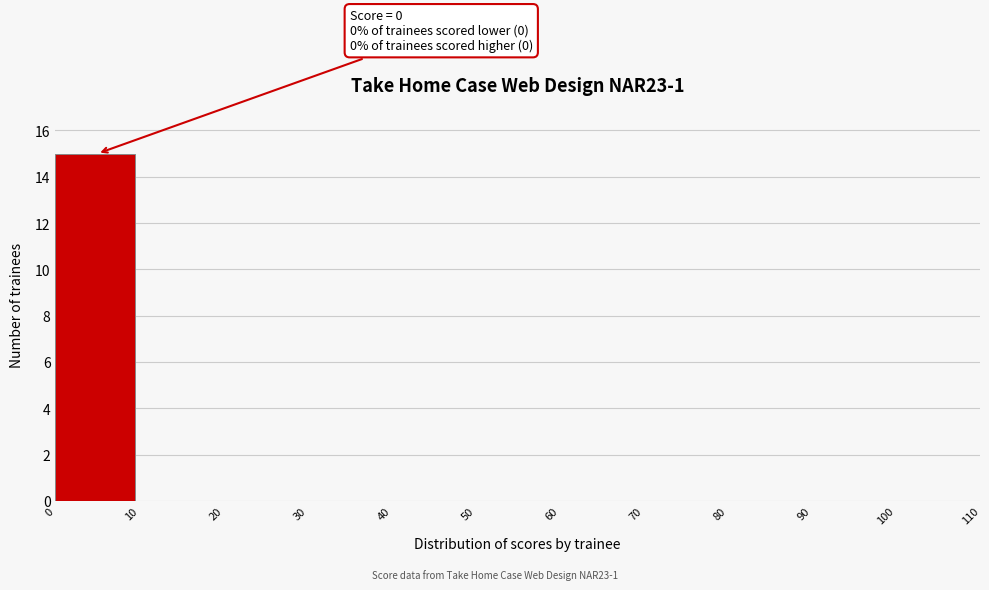

Which range on the x-axis has the tallest bar?

0 to 10